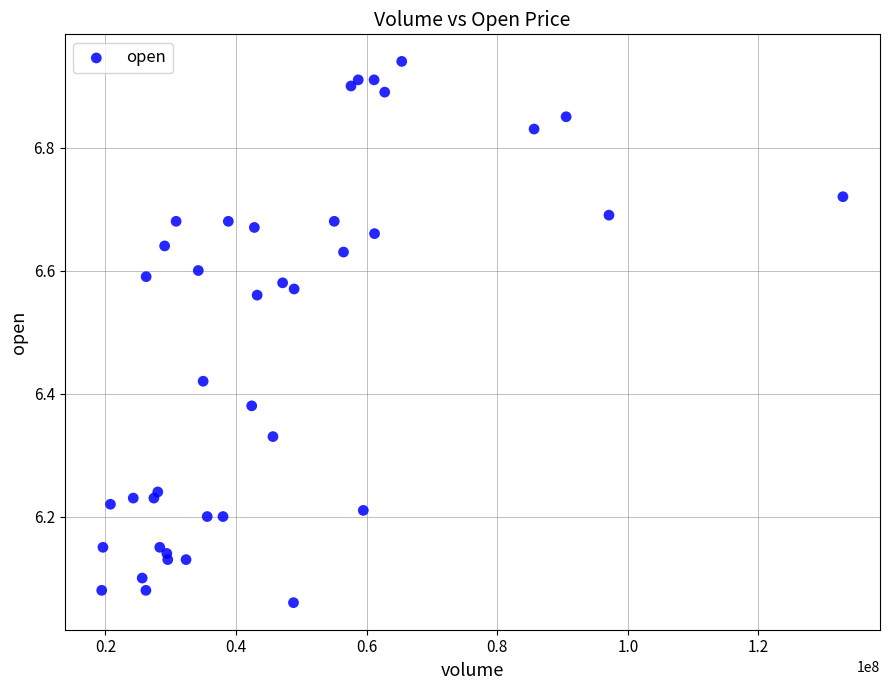

What is the range of X values (max minus min)?

113507948.3